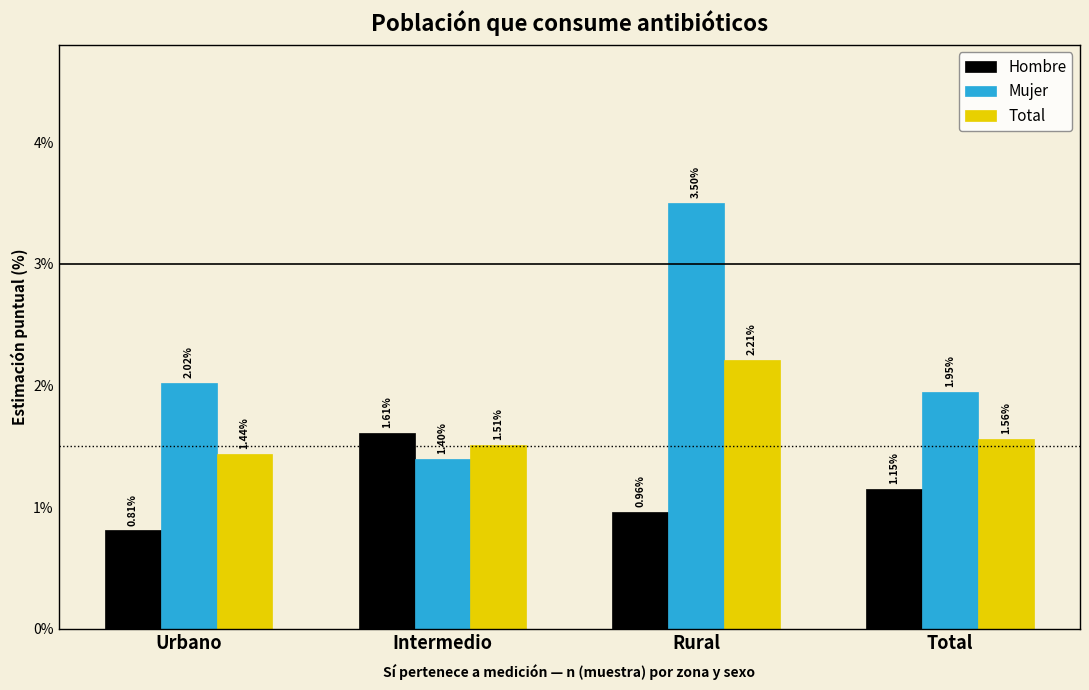

Which series changed the most between Urbano and Intermedio?

Hombre